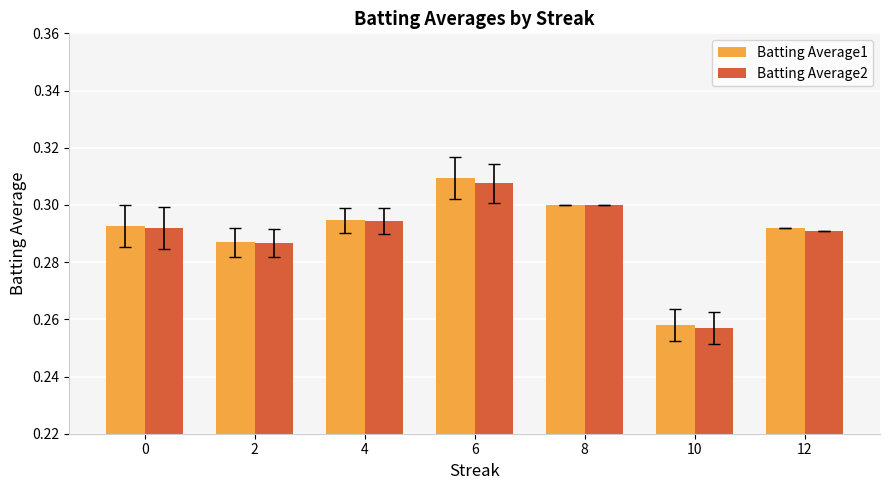

At which label does Batting Average1 reach its peak?

6